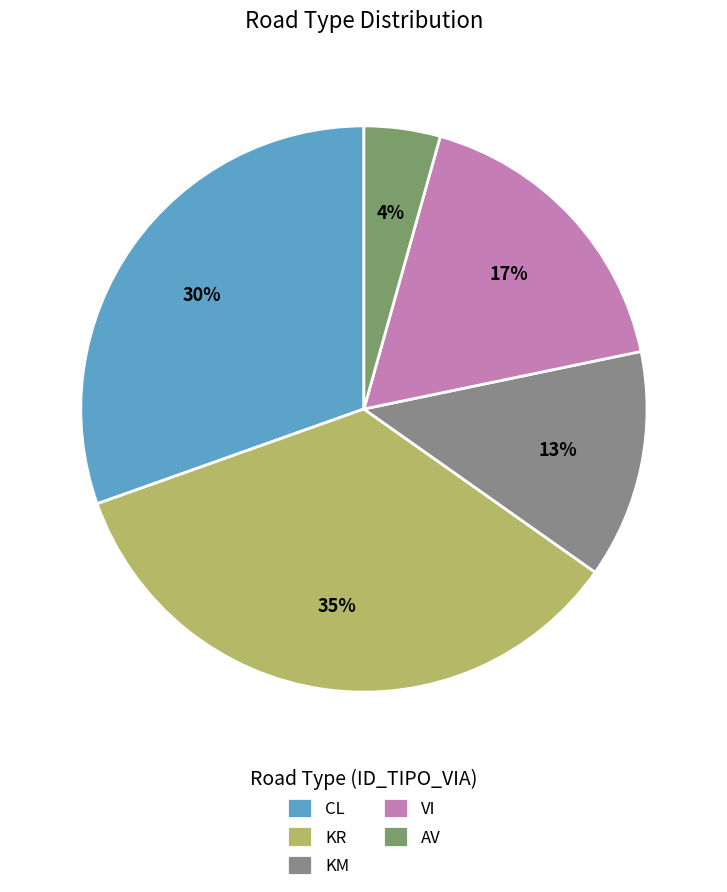

To the nearest percent, what percentage of the pie is KM?

13%